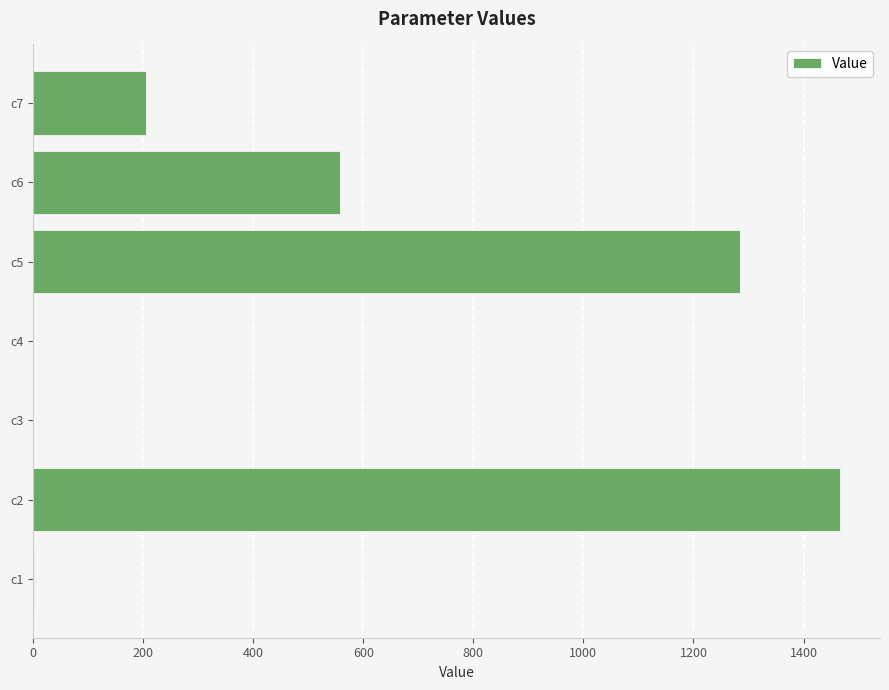

What is the sum of all values?

3514.1